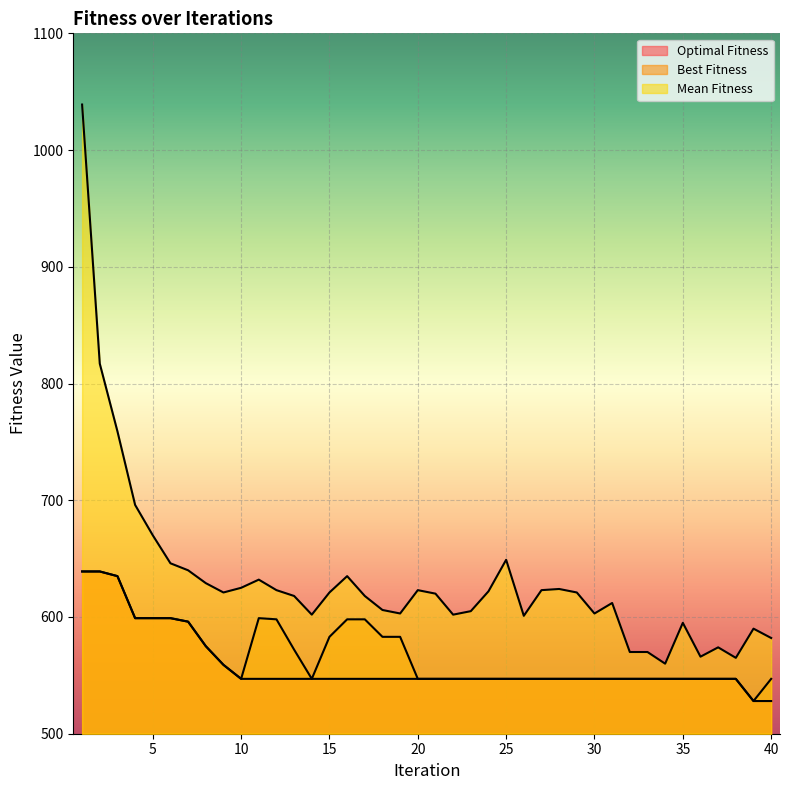

Is the value of Best Fitness at 8 greater than the value of Optimal Fitness at 29?

Yes